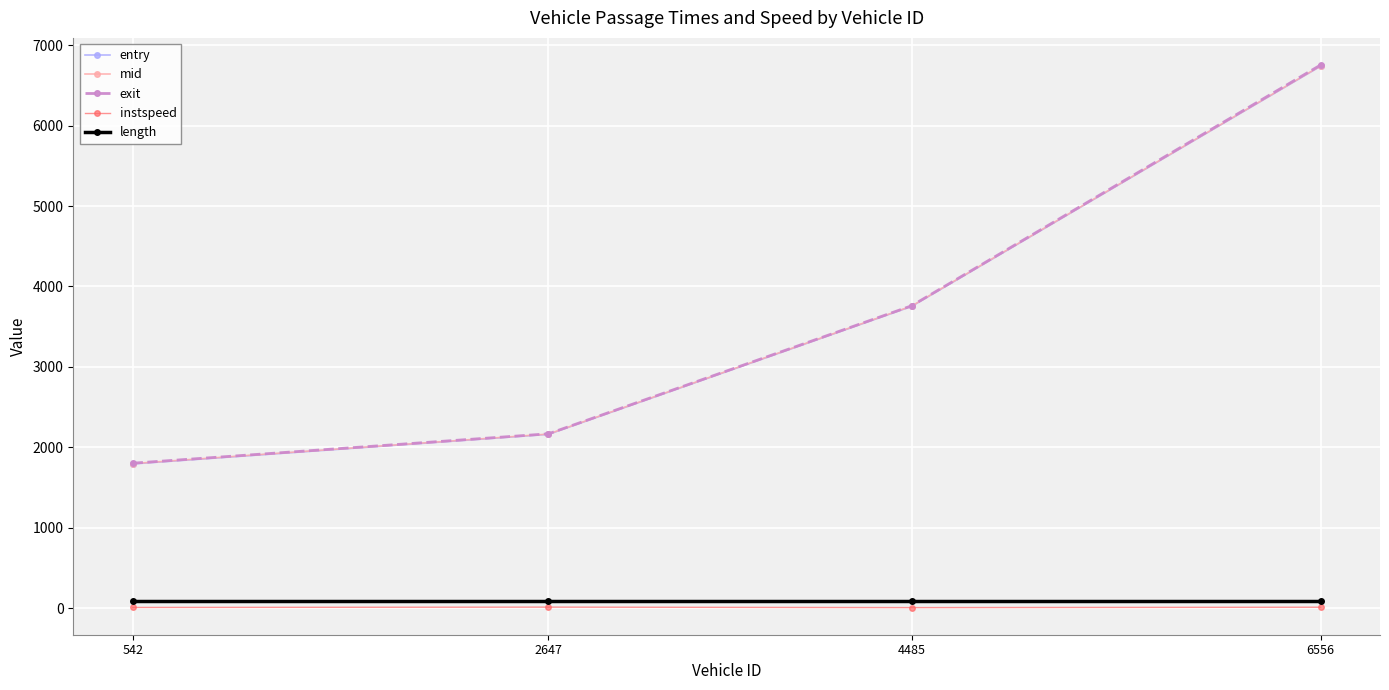

How many distinct data groups are displayed?

5